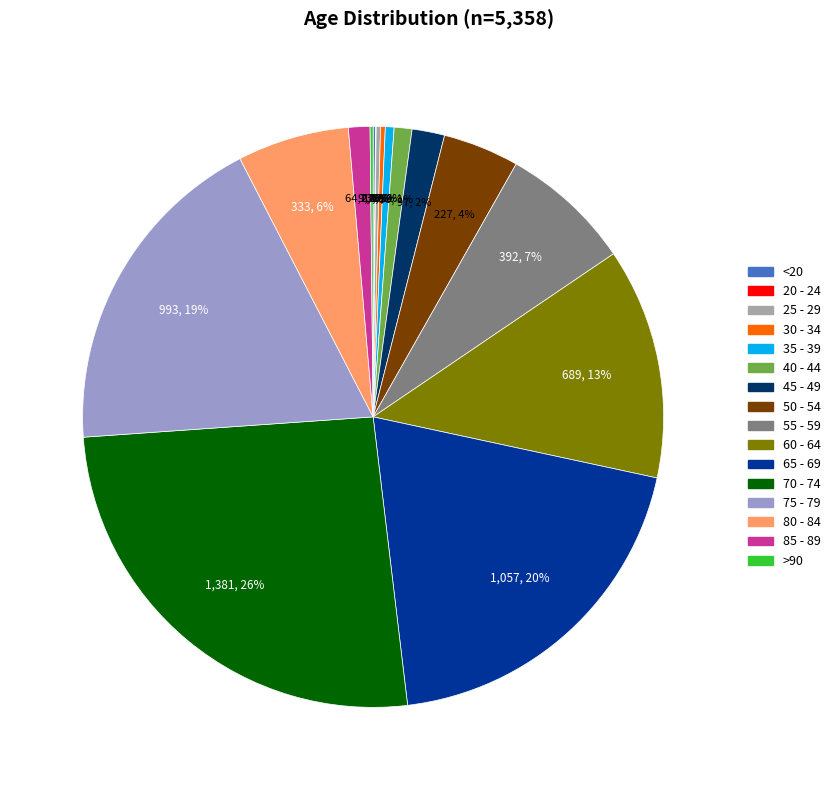

The 35 - 39 slice represents 7% of the pie. True or false?

False